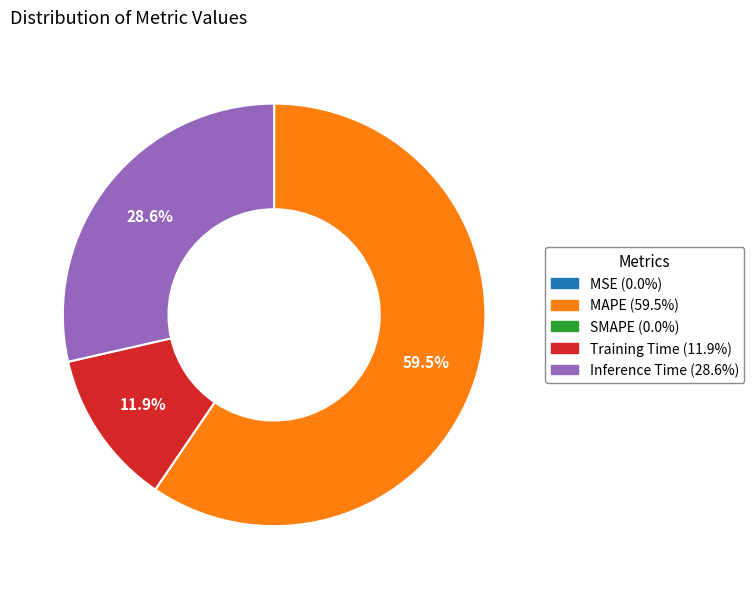

How much of the chart is everything except Training Time?

88.1%